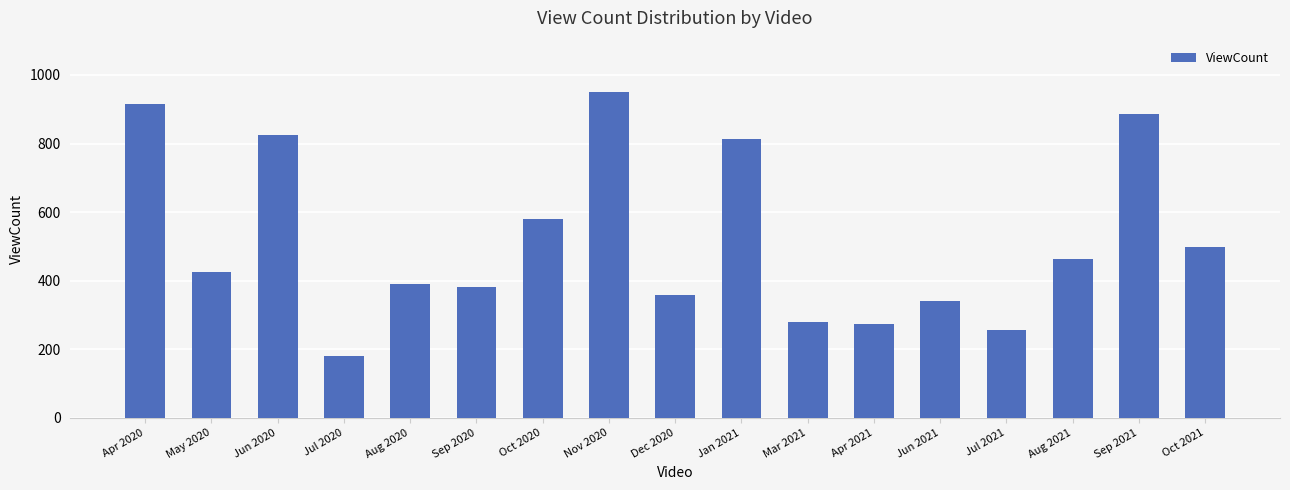

Is it true that the value at Mar 2021 is 279?

True